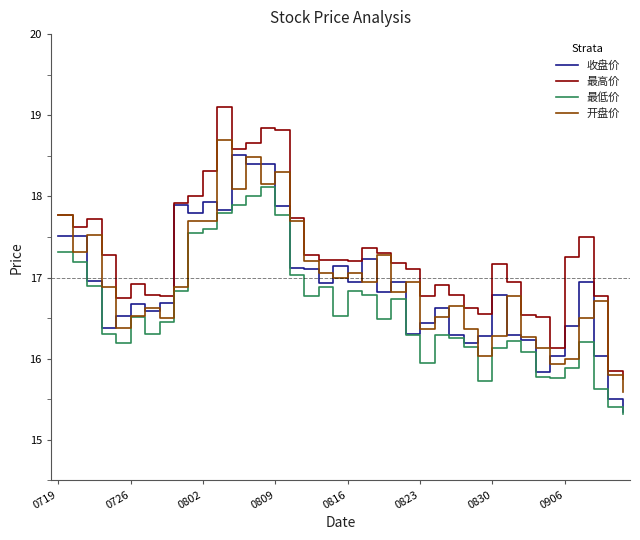

What is the minimum value shown in the chart?

15.3